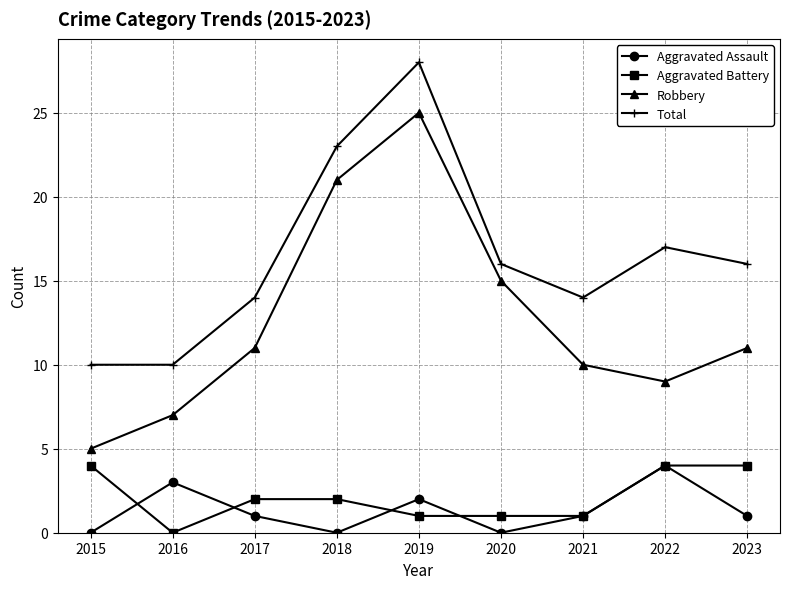

What is the spread (max minus min) of values at 2022?

13